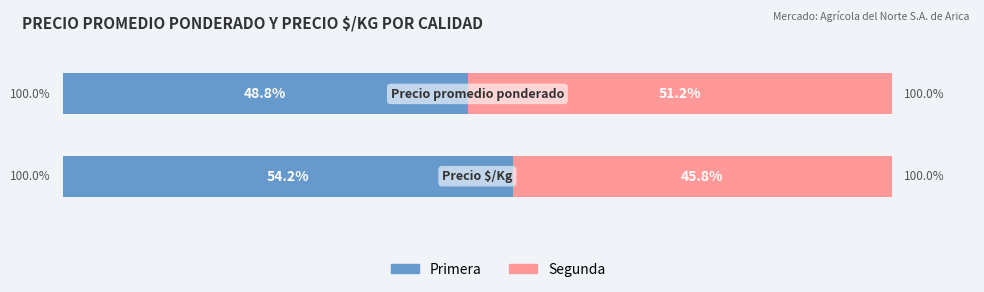

Does the chart contain stacked bars?

No